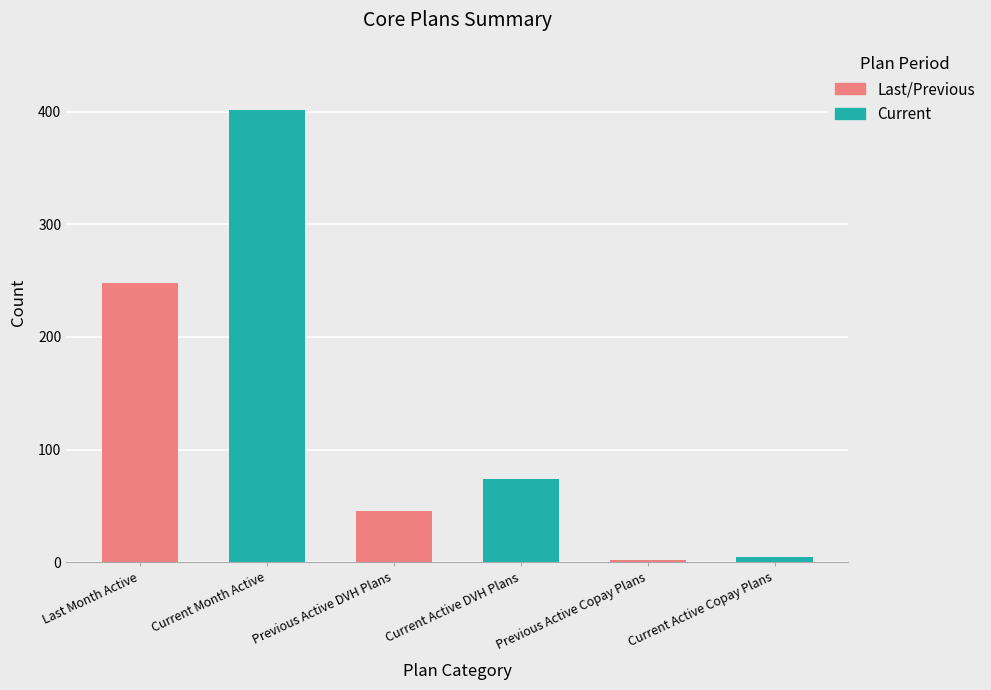

True or false: the data shows 45 at Previous Active DVH Plans.

True